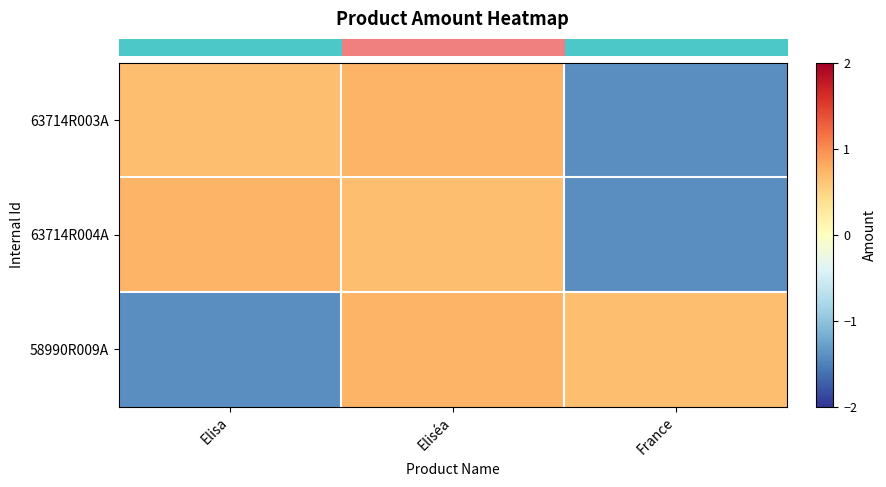

What is the spread (max minus min) of values at Elisa?

2.2